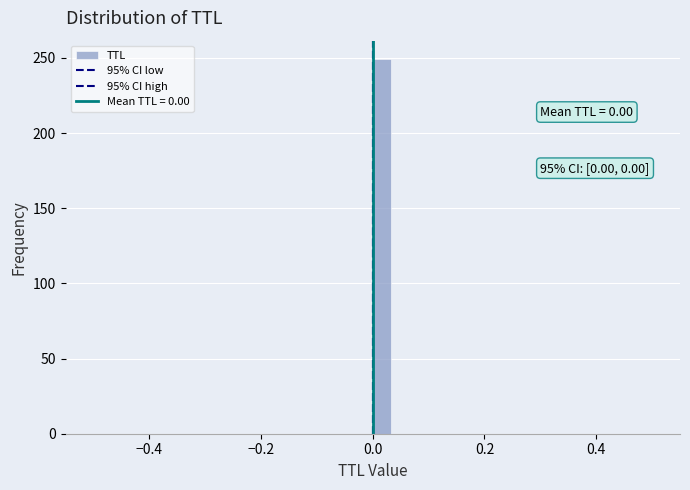

Read against the x-axis, roughly where is the centre of the tallest bar?

0.02